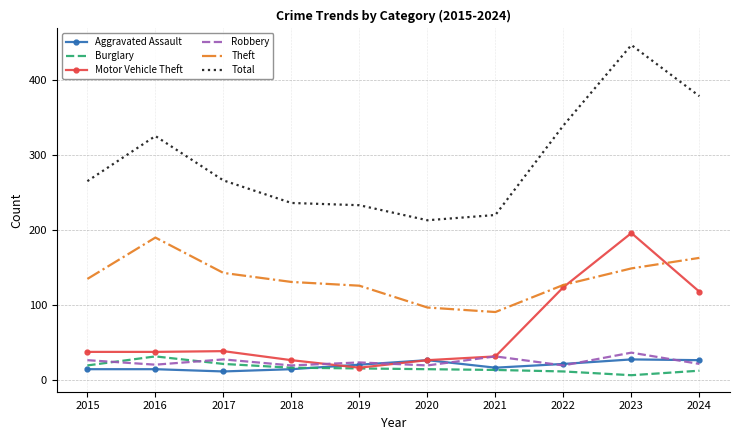

Which series changed the most between 2021 and 2023?

Total